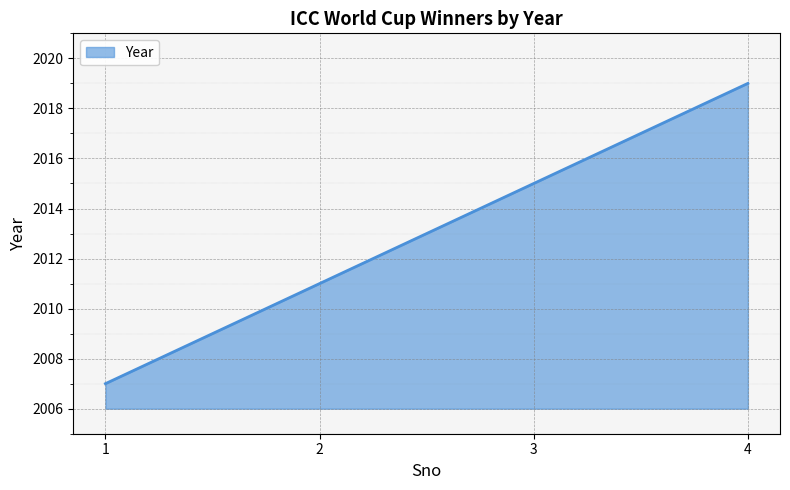

What is the greatest value displayed?

2019